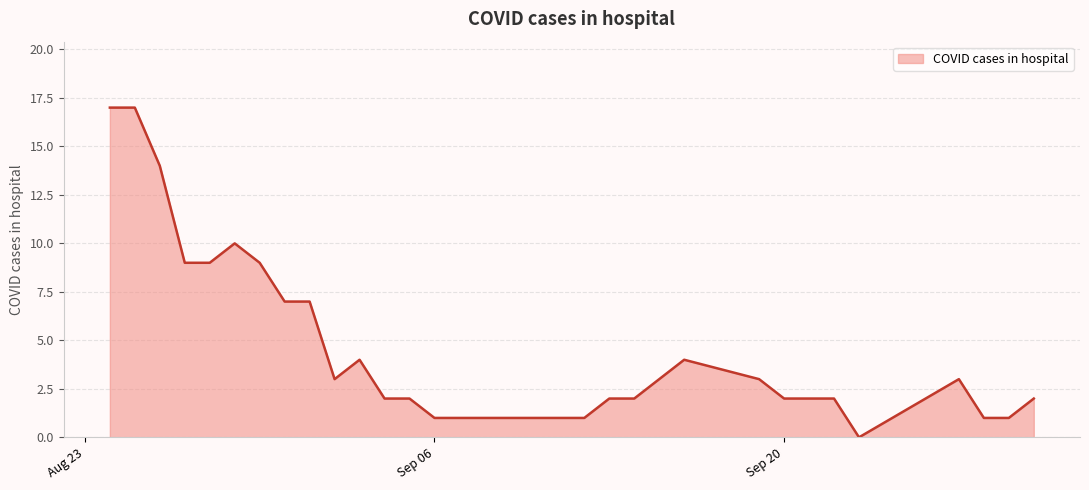

How many lines are shown in the chart?

1